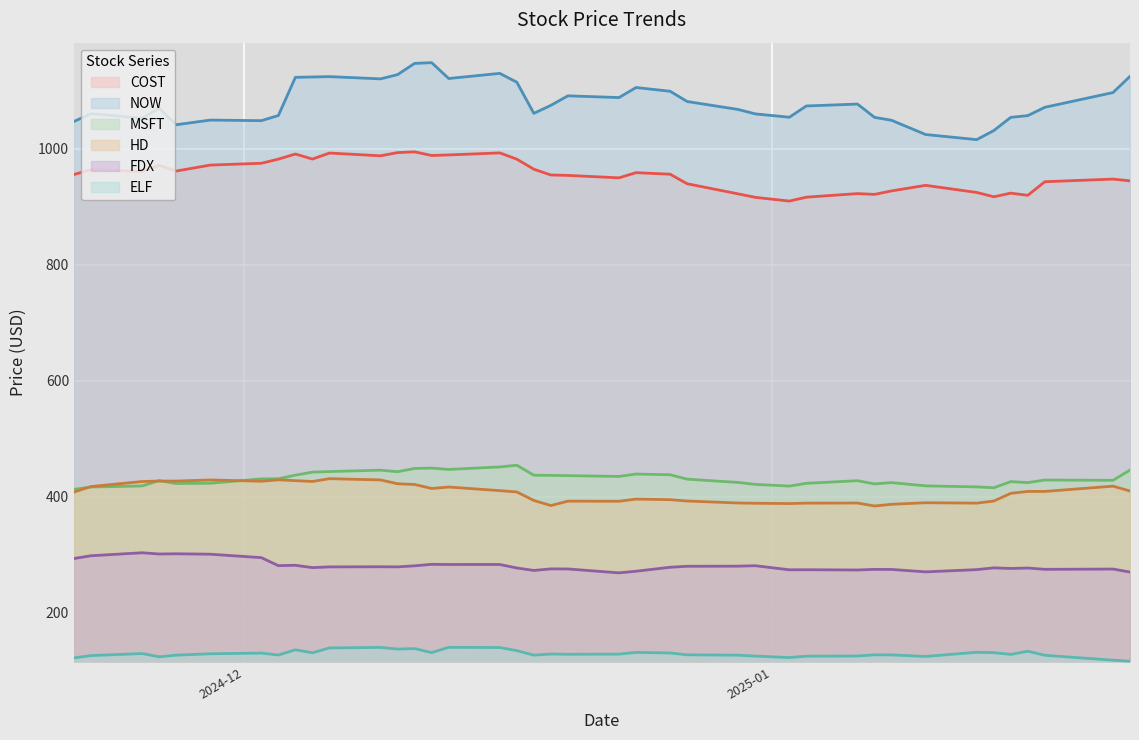

How many lines are shown in the chart?

6